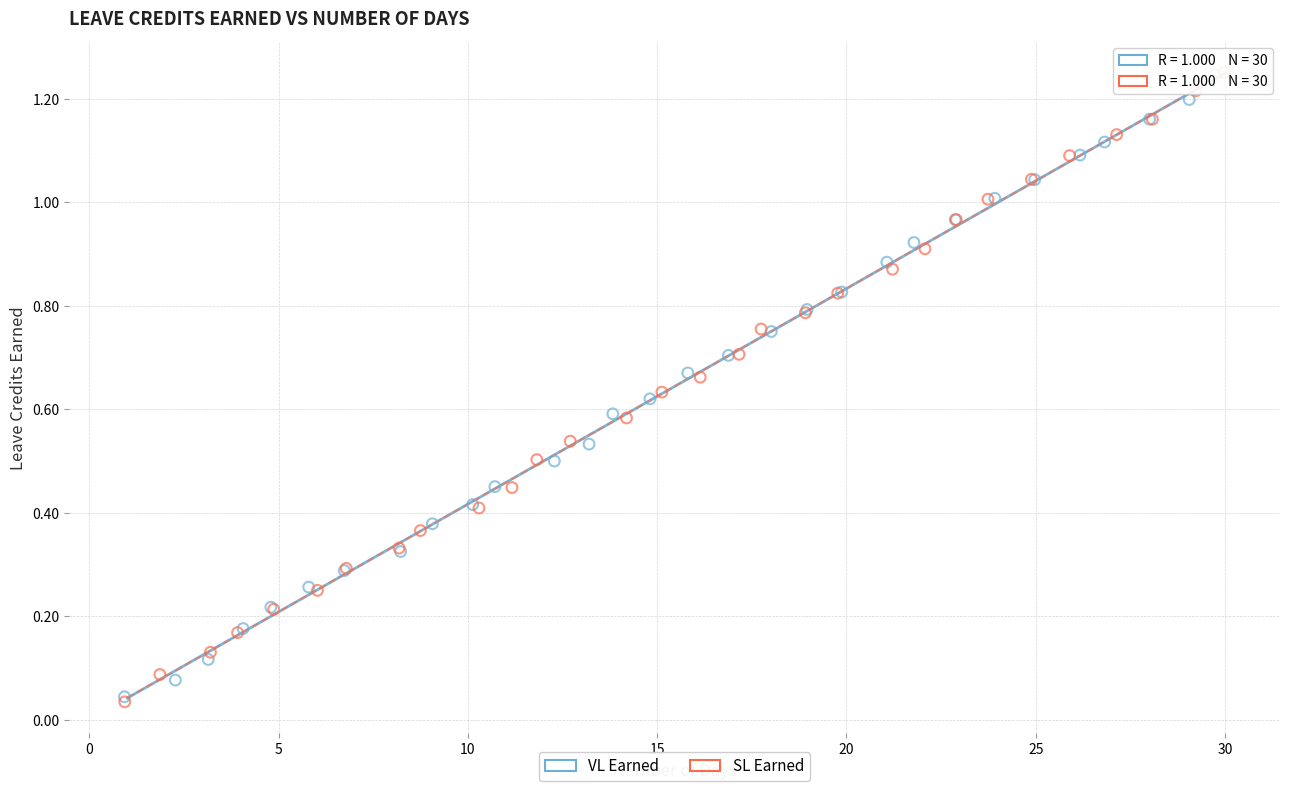

Which series has the widest spread of Y values?

SL Earned